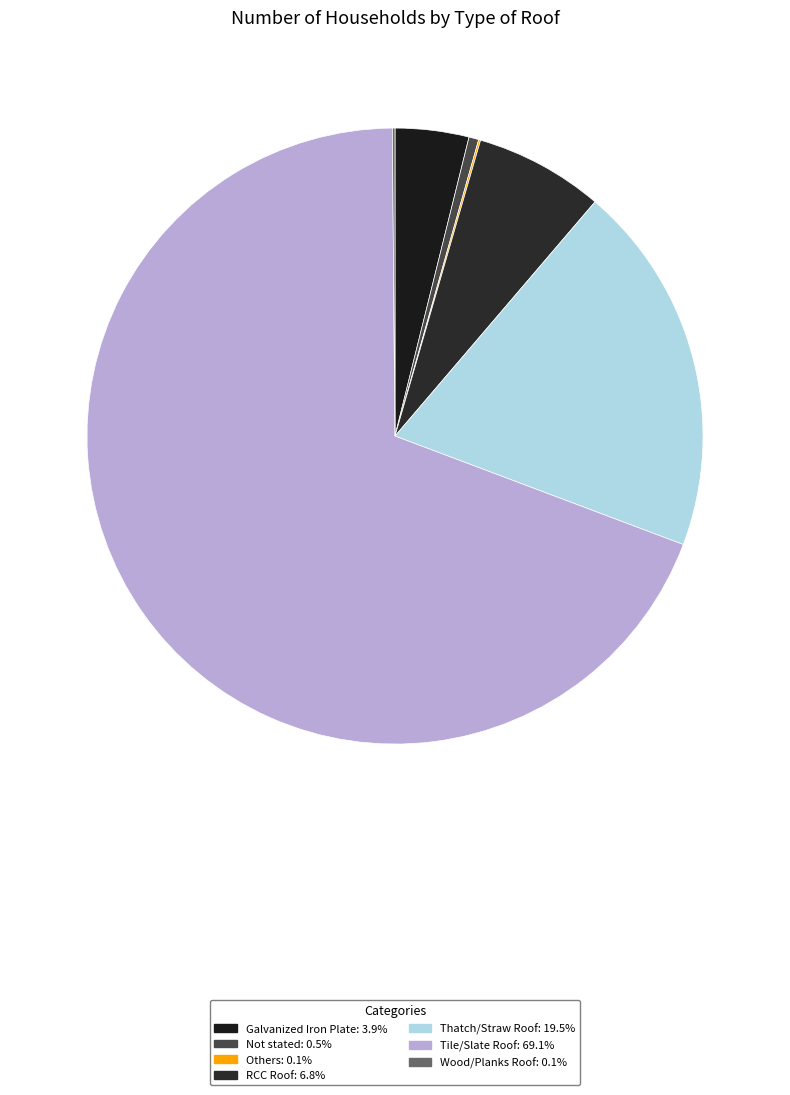

To the nearest percent, what portion does Tile/Slate Roof represent?

69%